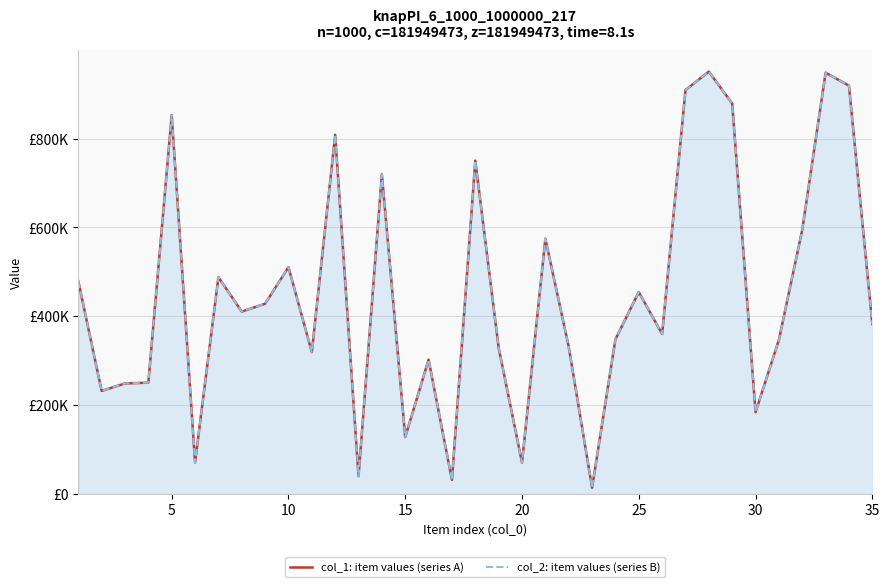

What is the lowest value of the col_2: item values (series B) series?

14115